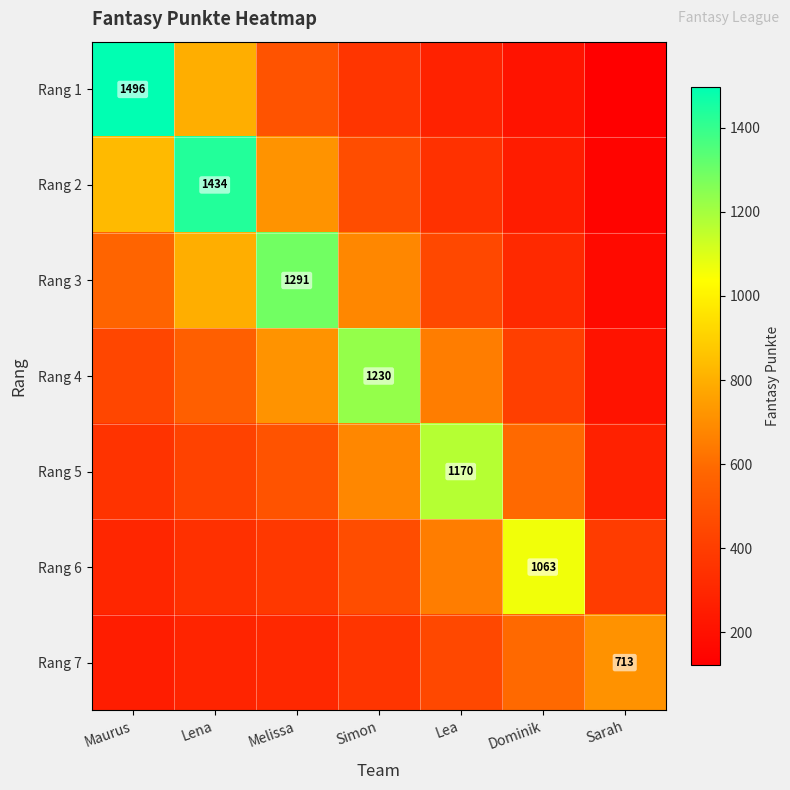

Between Sarah and Maurus, which is larger?

Maurus